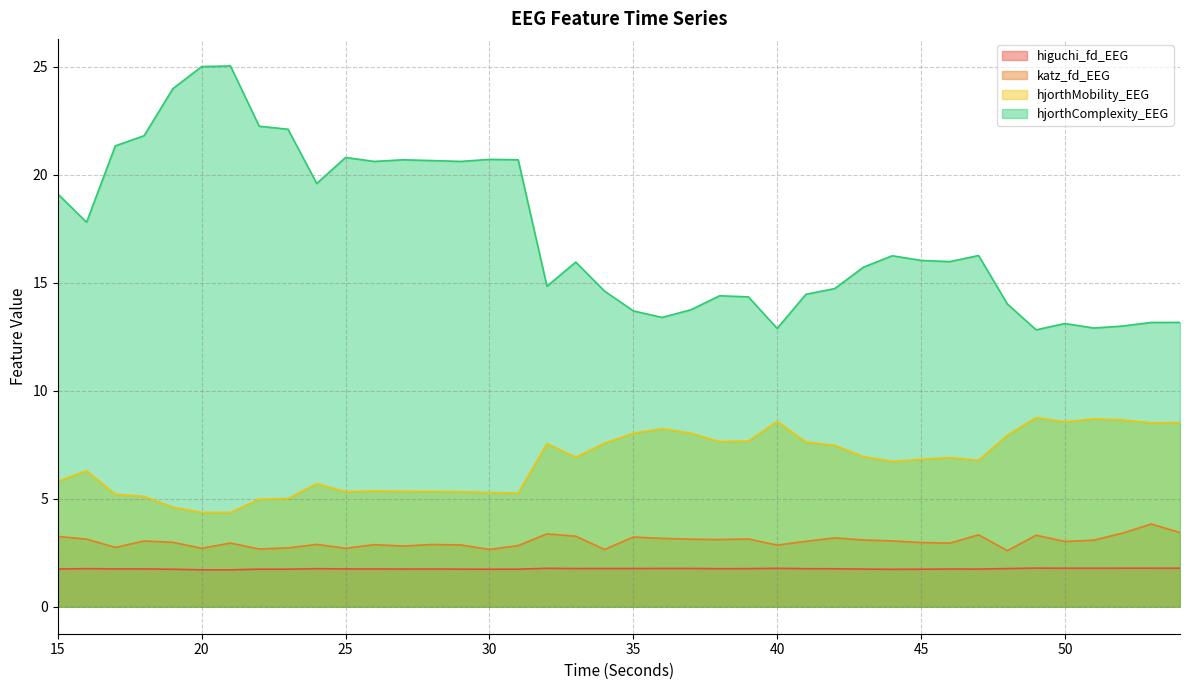

Where does the hjorthMobility_EEG series first go above 6?

16